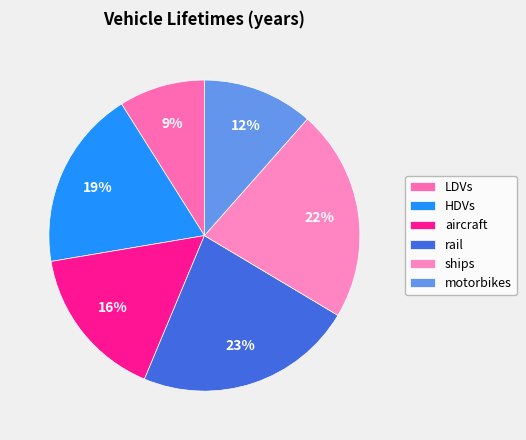

What is the smallest slice in the pie chart?

LDVs